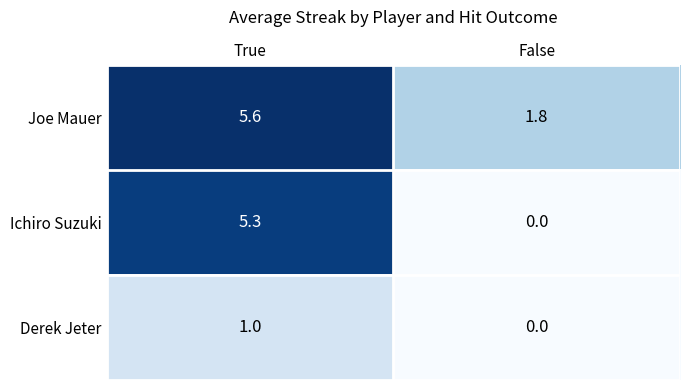

Is it true that Joe Mauer equals 9.6 at True?

False